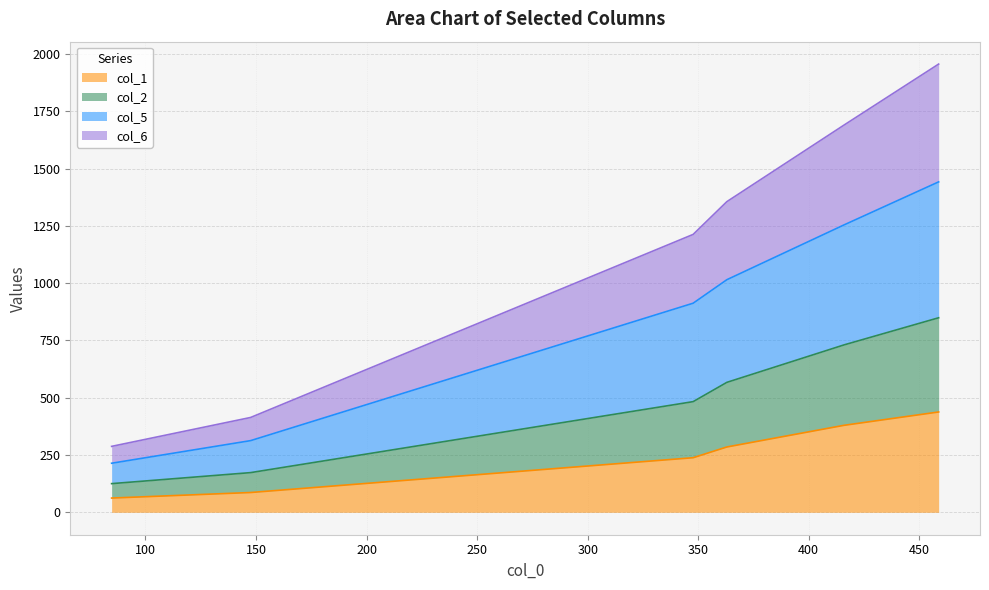

The col_1 series shows 285.0 at 362.965851. True or false?

True